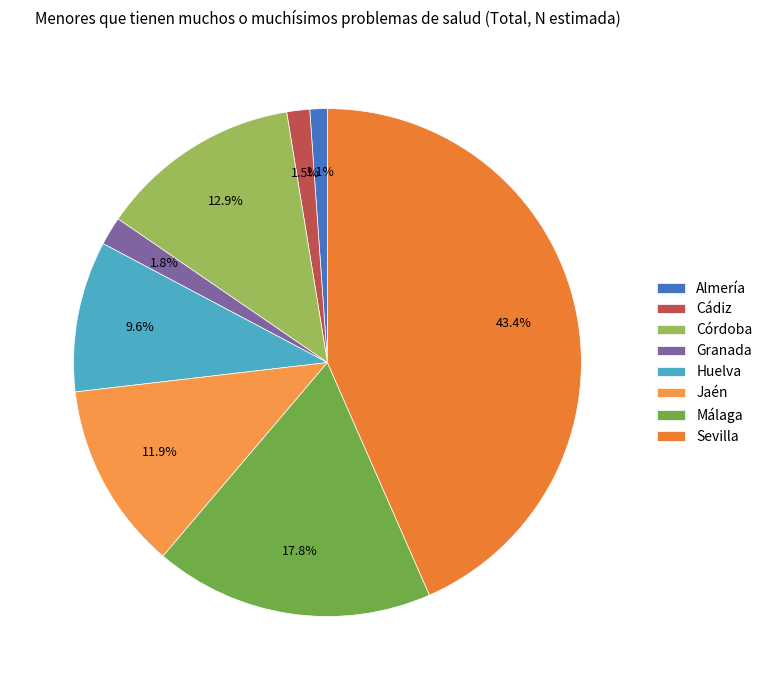

Is it true that Almería is 15% of the pie?

False